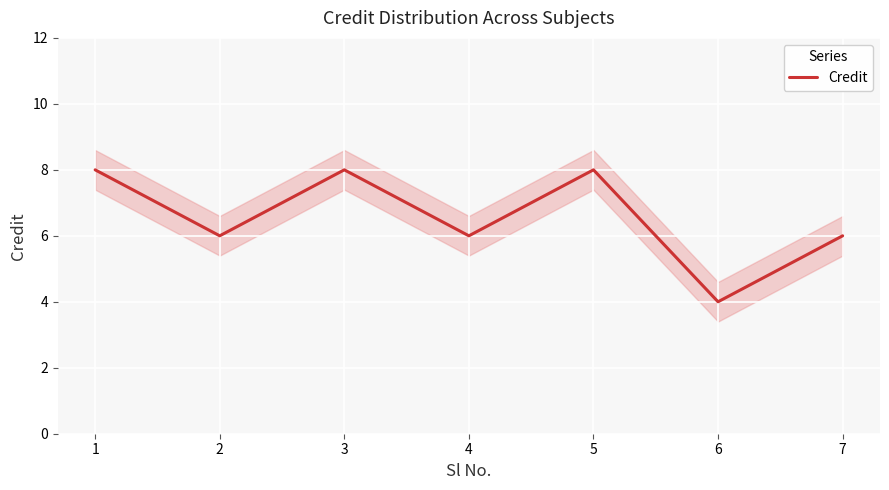

True or false: the data has more than 0 interior local peaks.

True